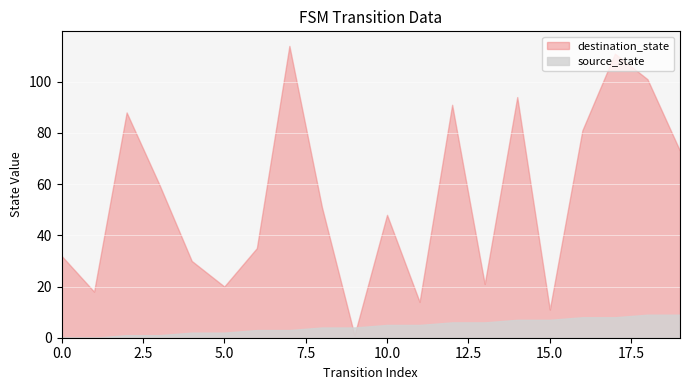

The value of destination_state at 17 is 149. True or false?

False